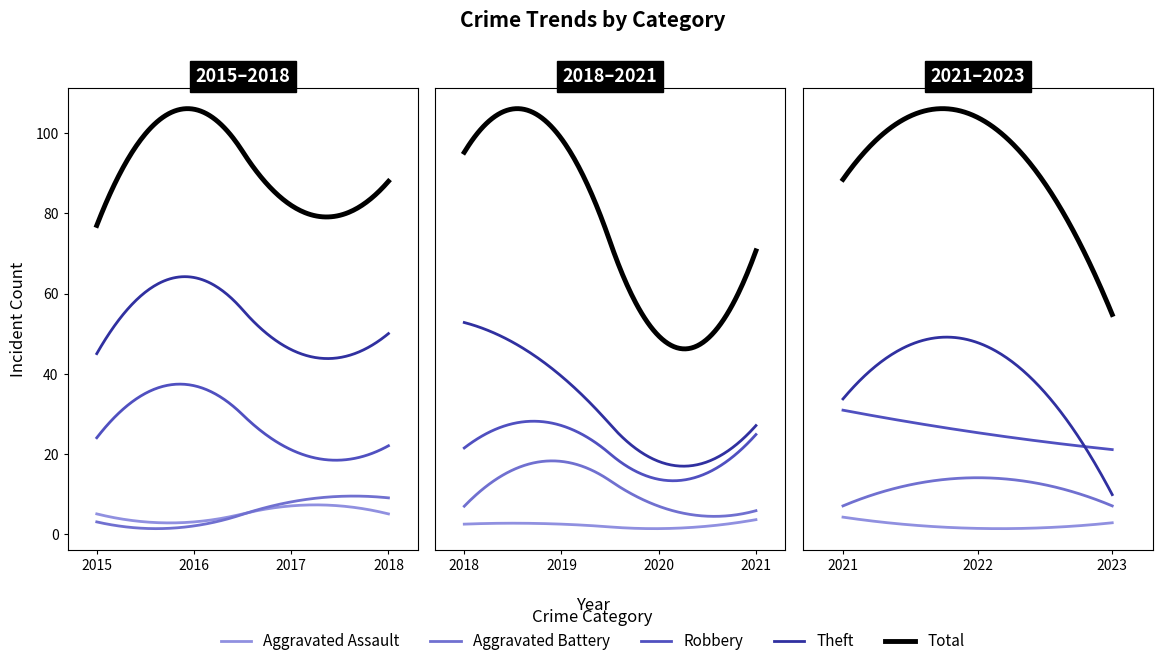

Is this an area chart (filled region under the line)?

No